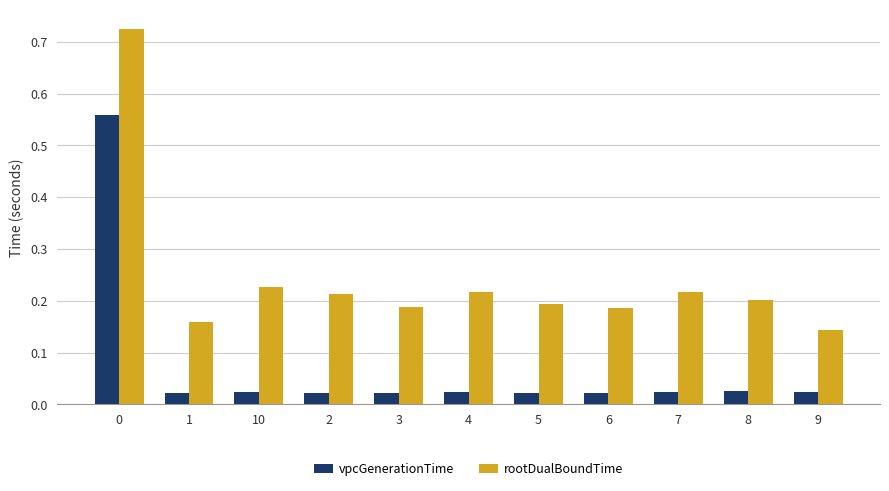

Is the value of vpcGenerationTime at 4 greater than the value of rootDualBoundTime at 2?

No